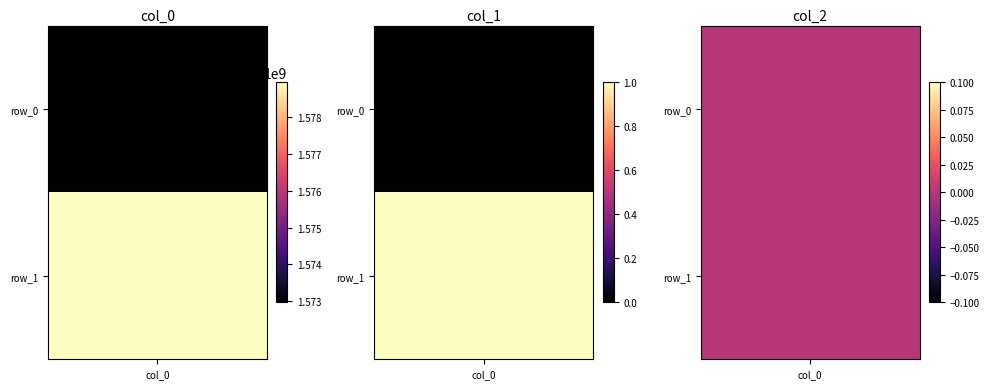

Reading right to left, transcribe all the data shown in this chart.

col_0: row_1=1578936337	row_0=1572968329
col_1: row_1=1	row_0=0
col_2: row_1=0	row_0=0